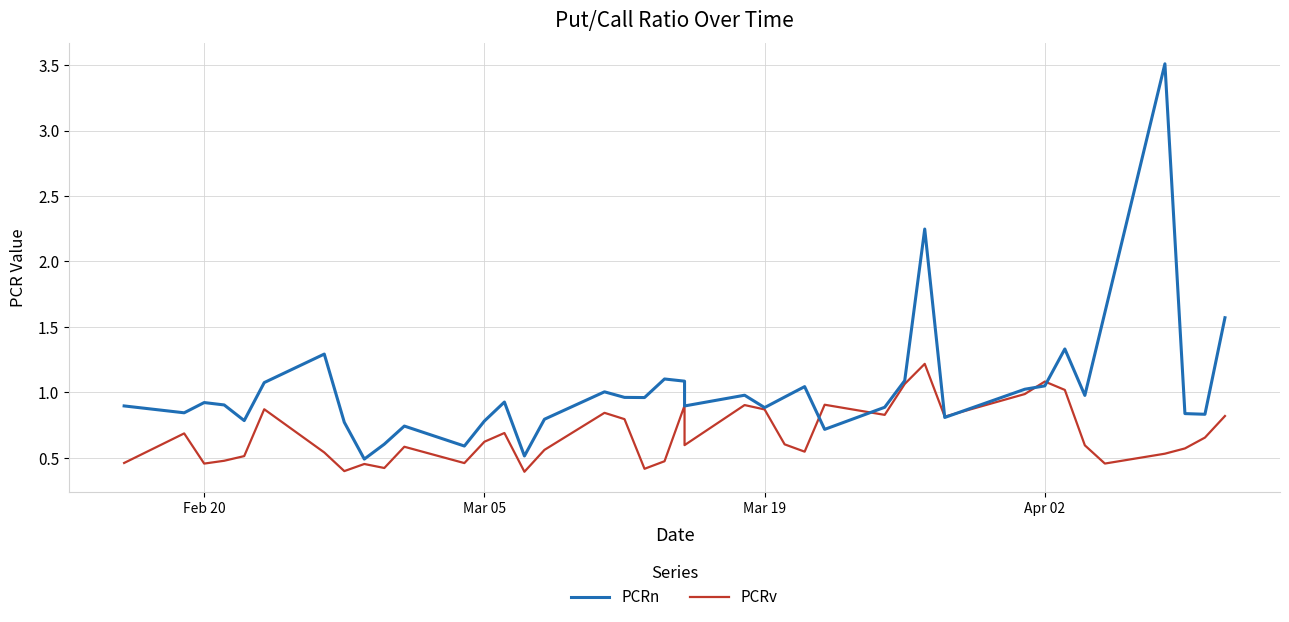

What is the difference between the maximum and minimum values in the PCRn series?

3.0